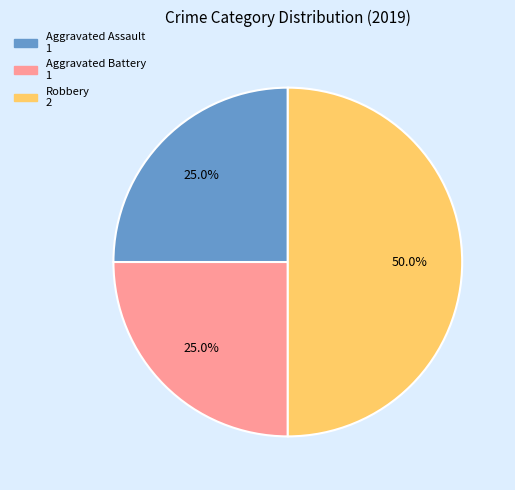

Is the sum of Aggravated Assault and Robbery greater than half?

Yes